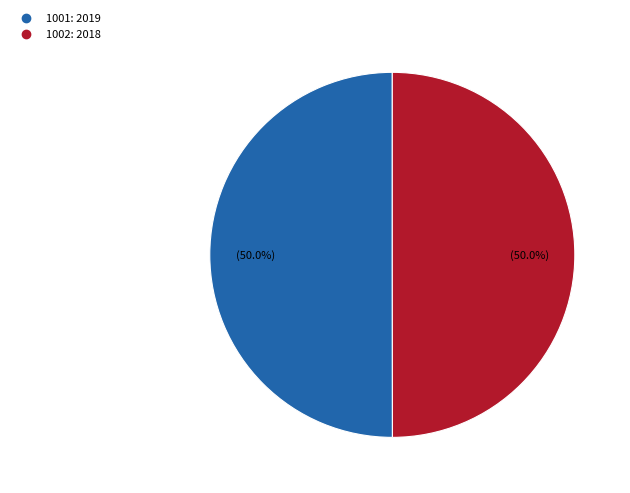

Approximately how many times larger is the value at 1002 compared to 1001?

1.0